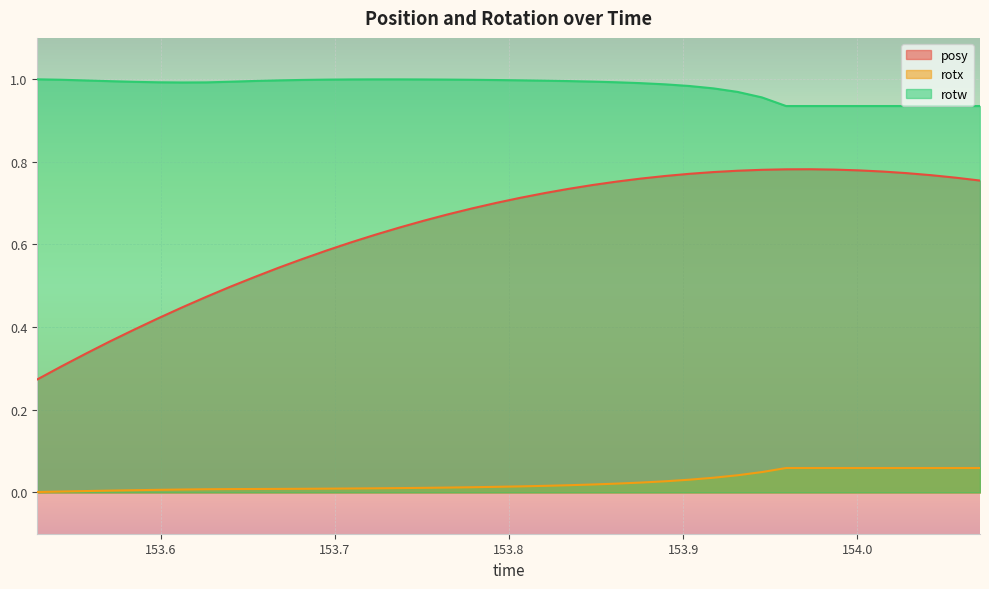

True or false: posy and rotx intersect in this chart.

False